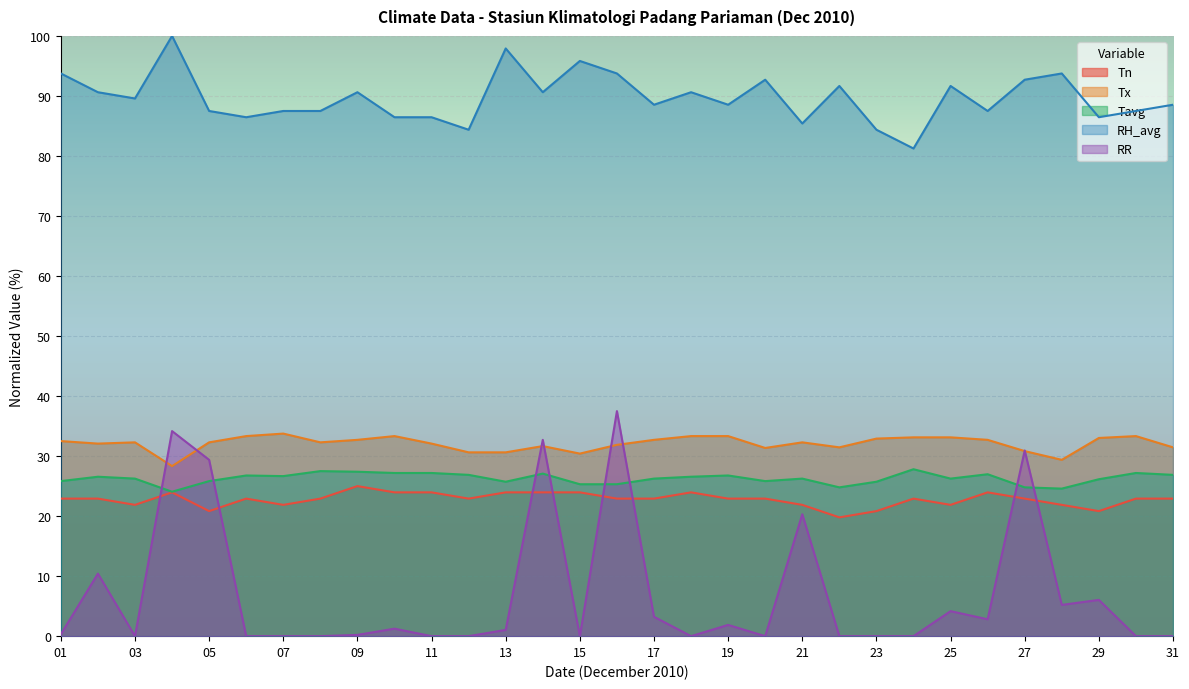

The Tavg series shows 25.8 at 01. True or false?

True